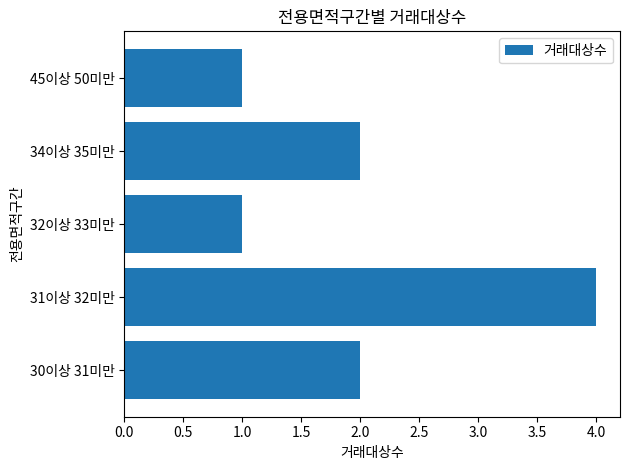

Count the values in the range 1 to 2.

4